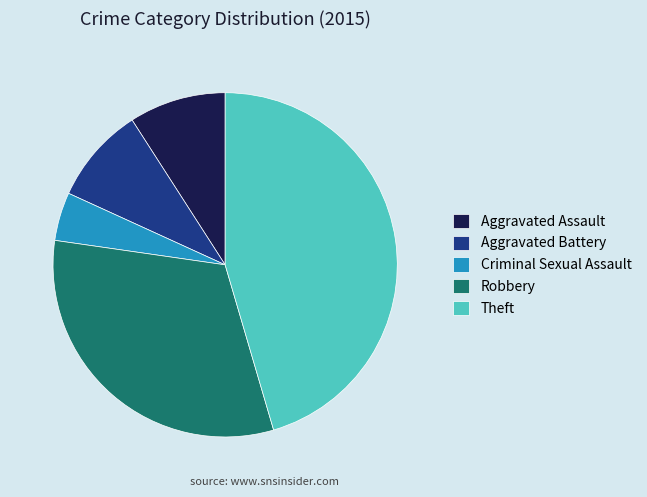

What is the smallest slice in the pie chart?

Criminal Sexual Assault